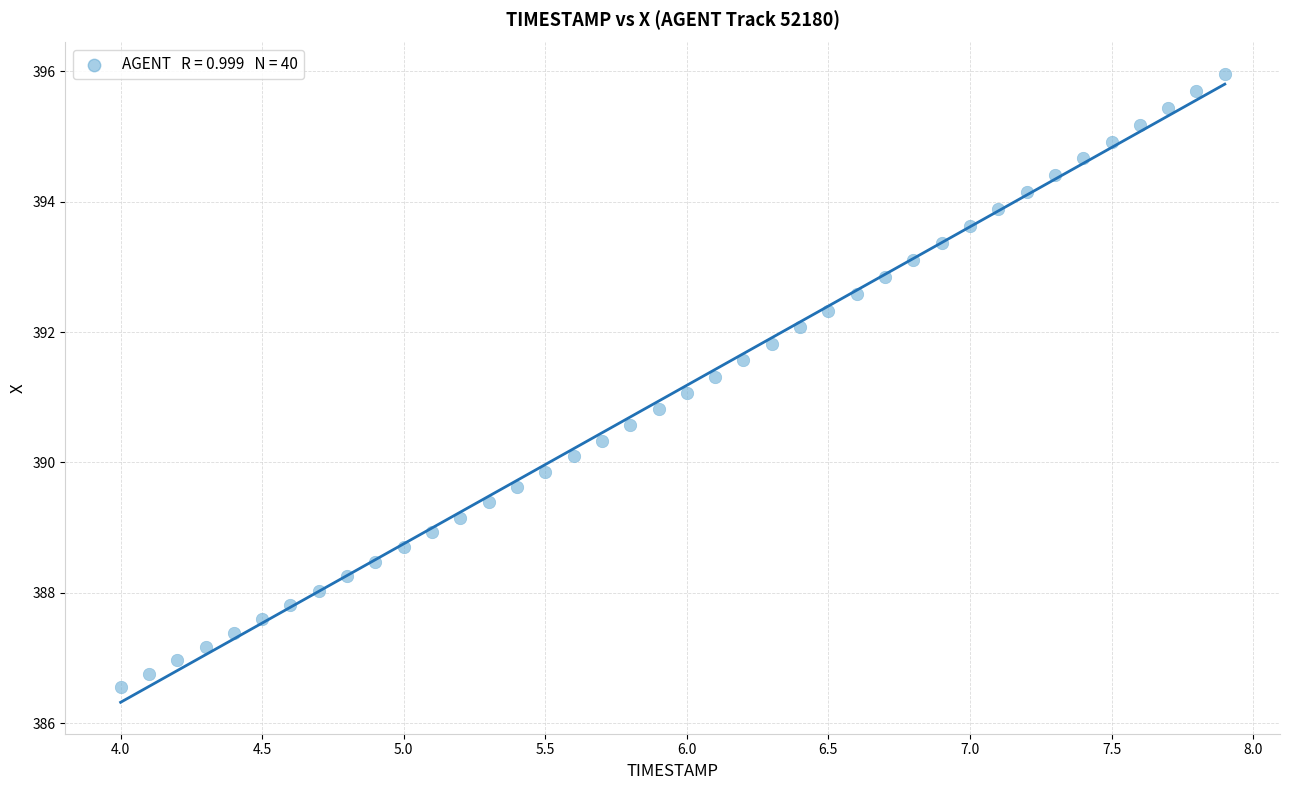

What is the range of X values (max minus min)?

3.9